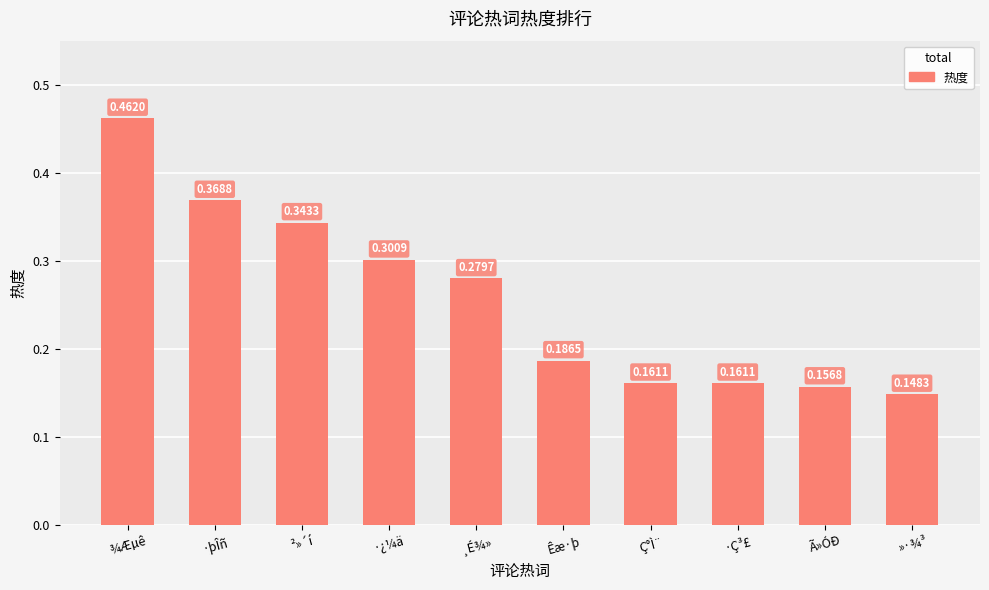

At which category does the chart reach its minimum across all series?

»·¾³